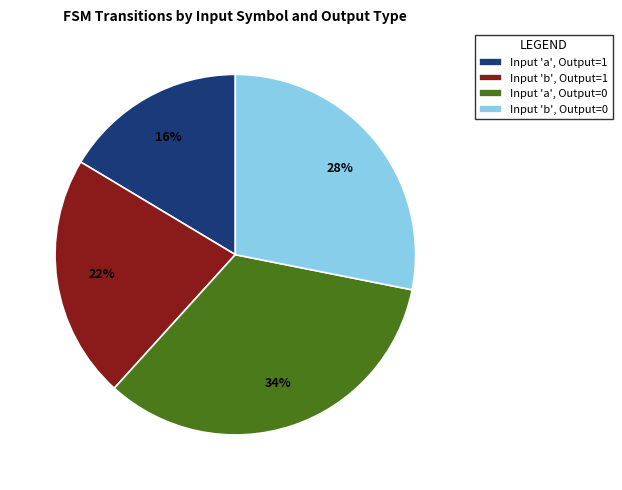

To the nearest percent, what portion does Input 'b', Output=1 represent?

22%